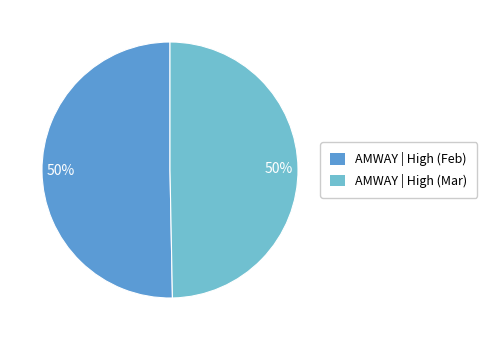

To the nearest percent, what is the average slice percentage?

50%